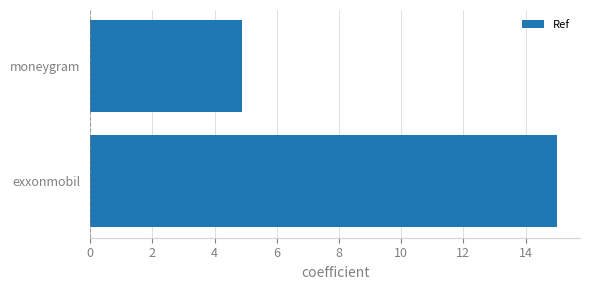

How many bars are there in total?

2